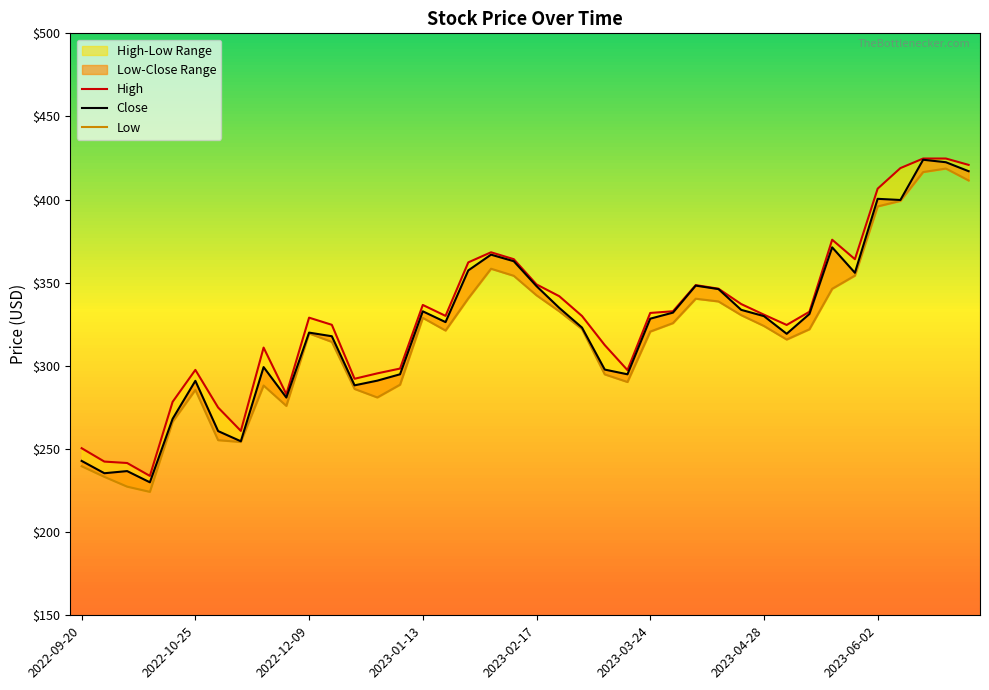

At which category does Close reach its first local peak?

2022-10-05